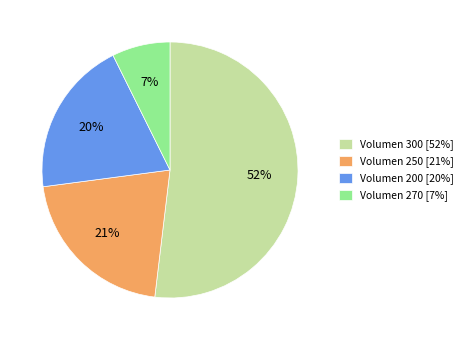

Which category has the biggest portion of the pie?

Volumen 300 [52%]